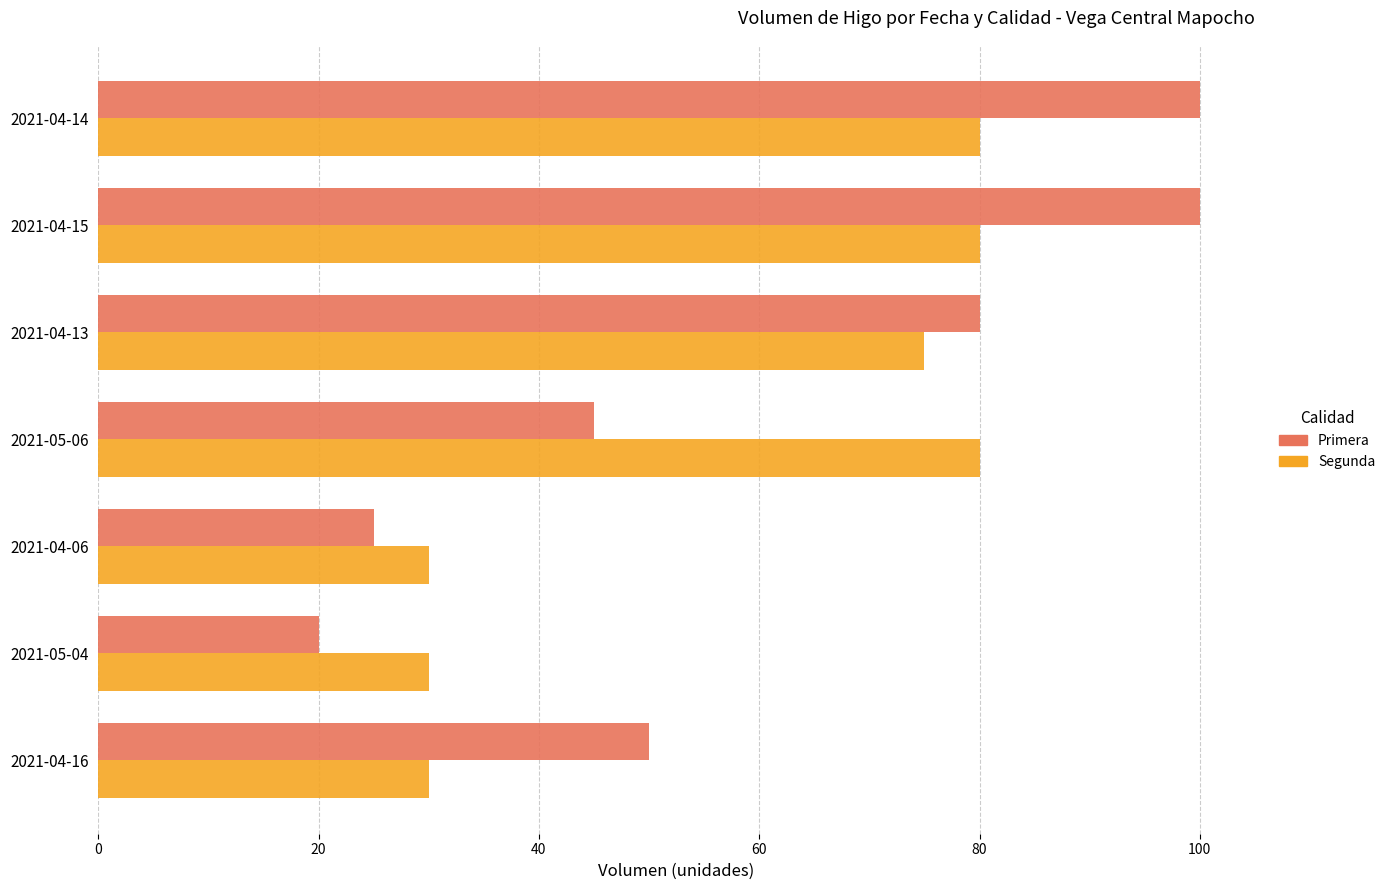

What is the minimum value shown in the chart?

20